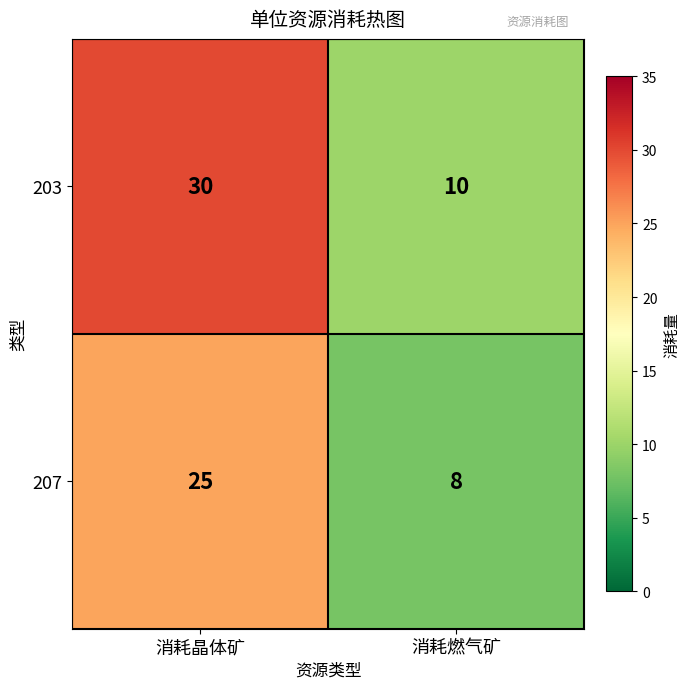

Reading right to left, what are all the values shown in this chart?

203: 10	30
207: 8	25